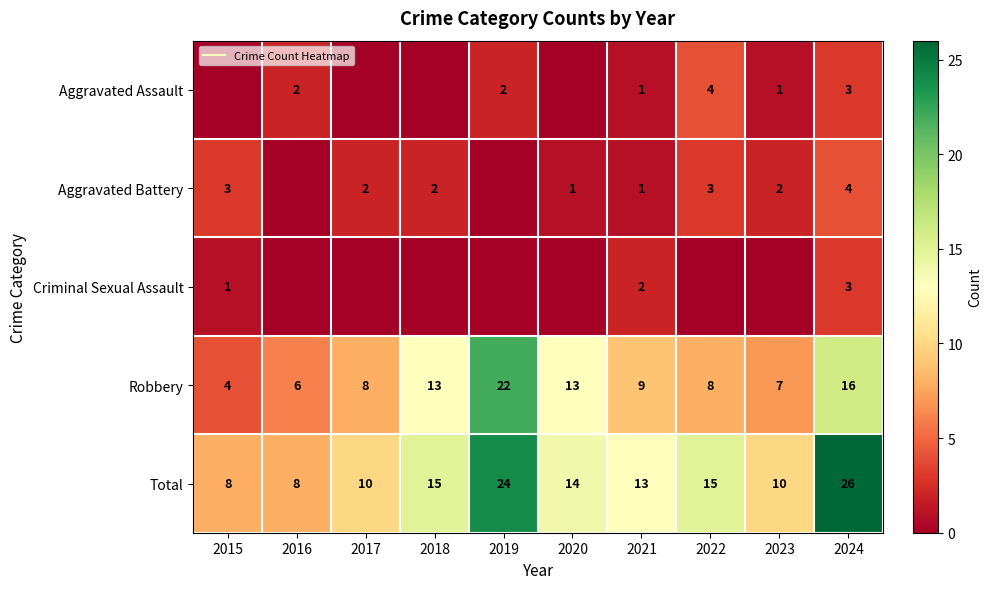

At which label does Aggravated Battery first exceed 2?

2015